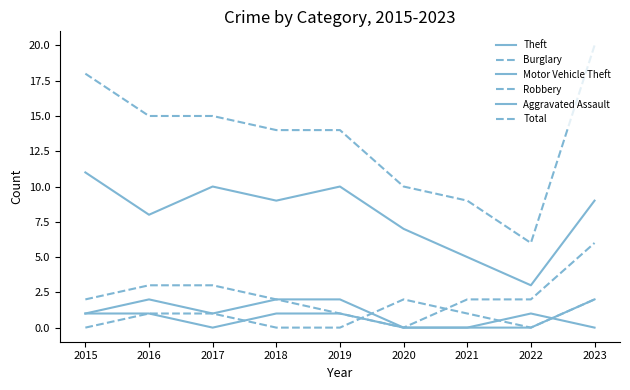

How many distinct data groups are displayed?

6